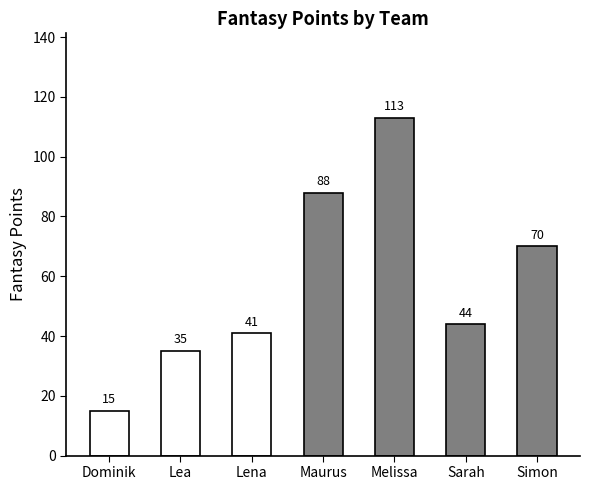

What is the change in value from Lea to Sarah?

+9